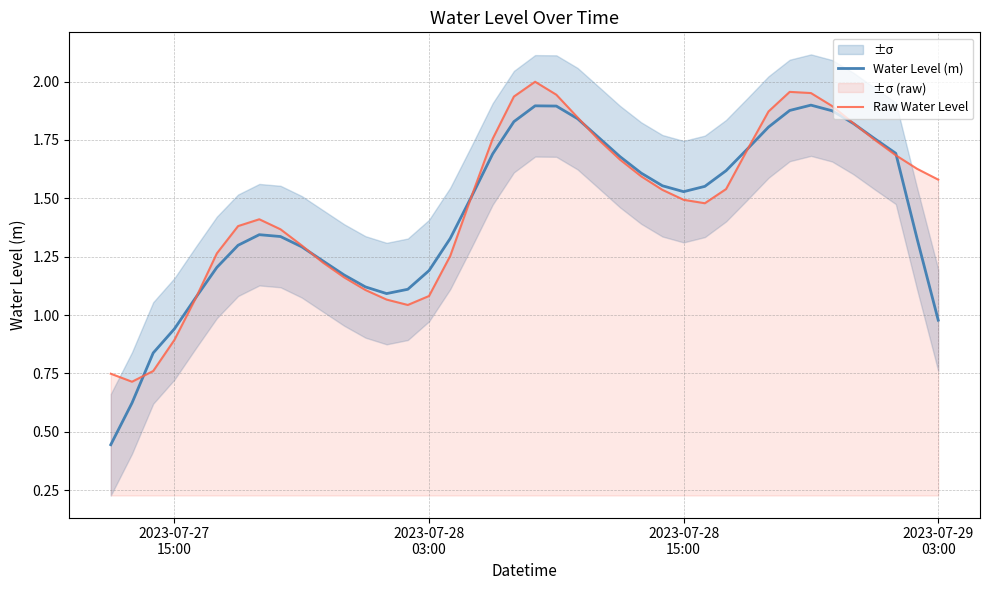

What is the difference between the second highest and minimum values in the Water Level (m) series?

1.5